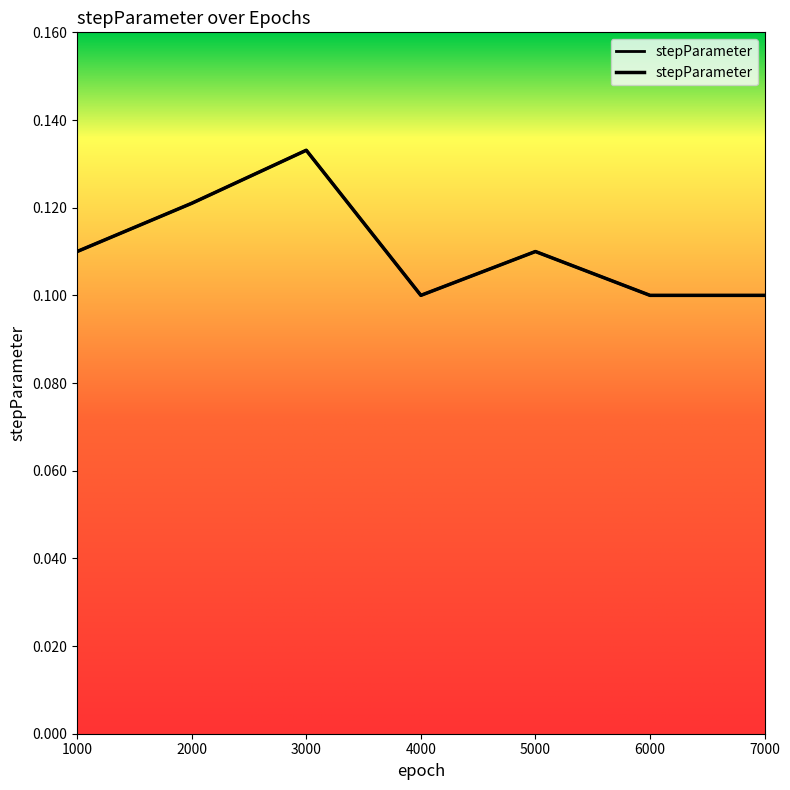

At which category does the chart reach its minimum across all series?

4000